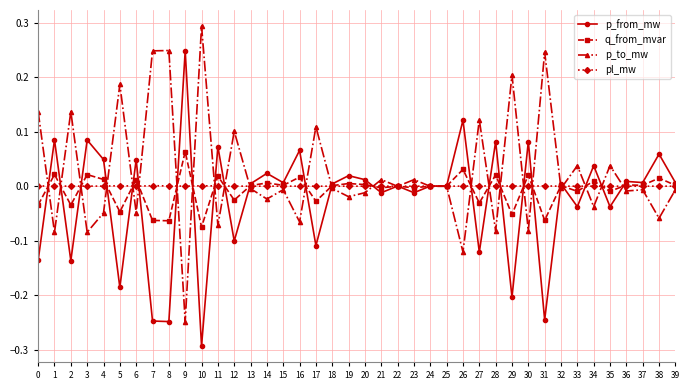

The value of p_to_mw at 19 is -0.0. True or false?

True